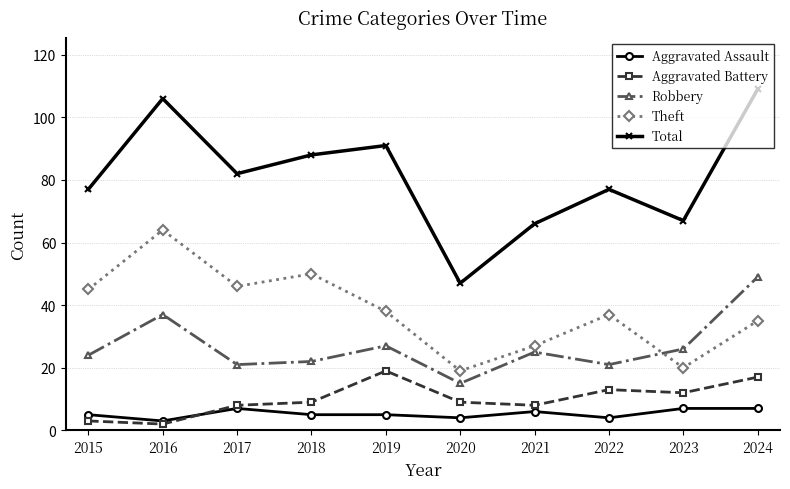

What is the greatest value displayed?

109